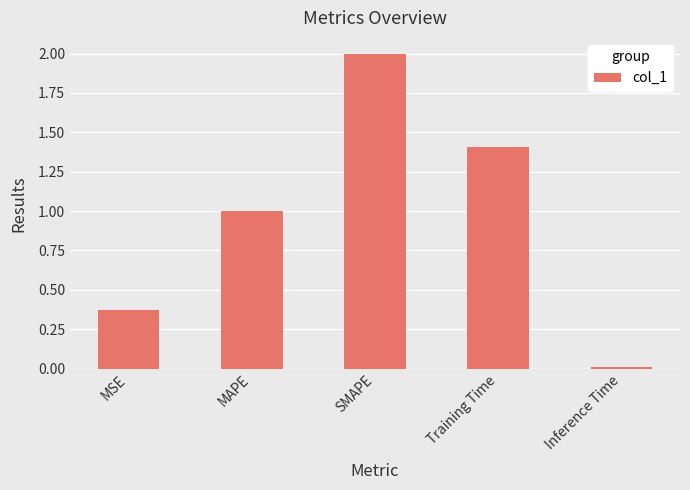

What position from the left is SMAPE?

3